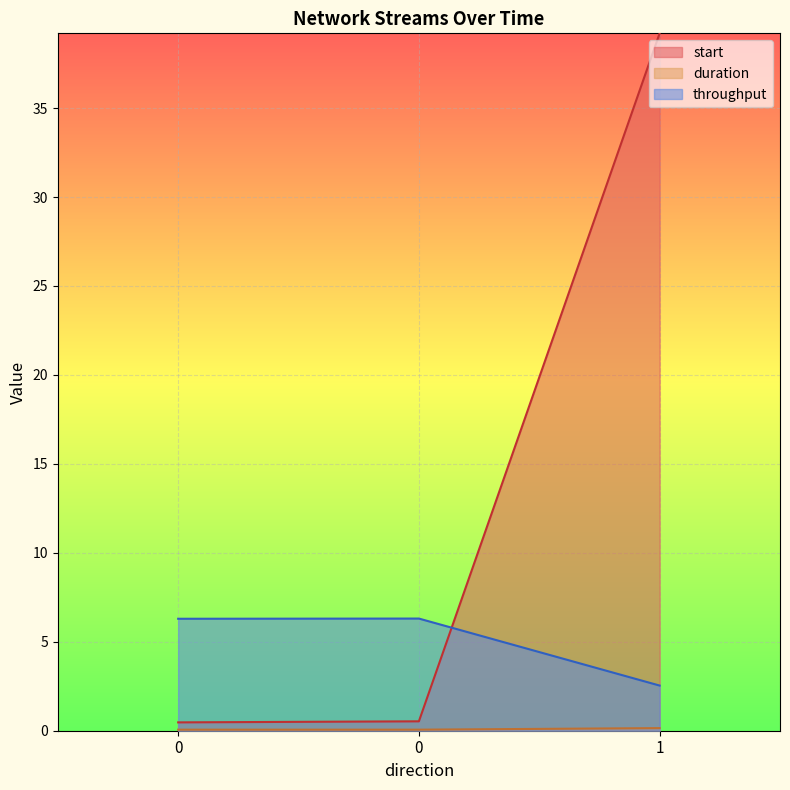

What is the minimum value for start?

0.5